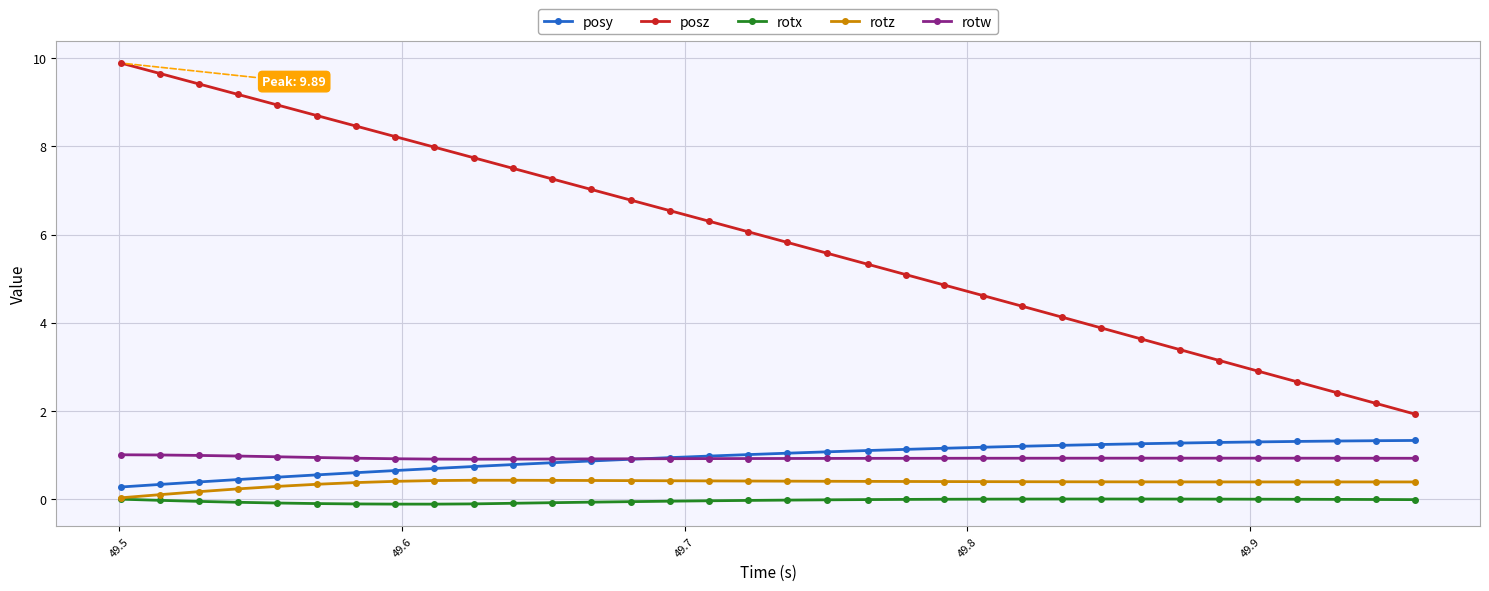

What is the value of the posz point at the 12th from the left?

7.3